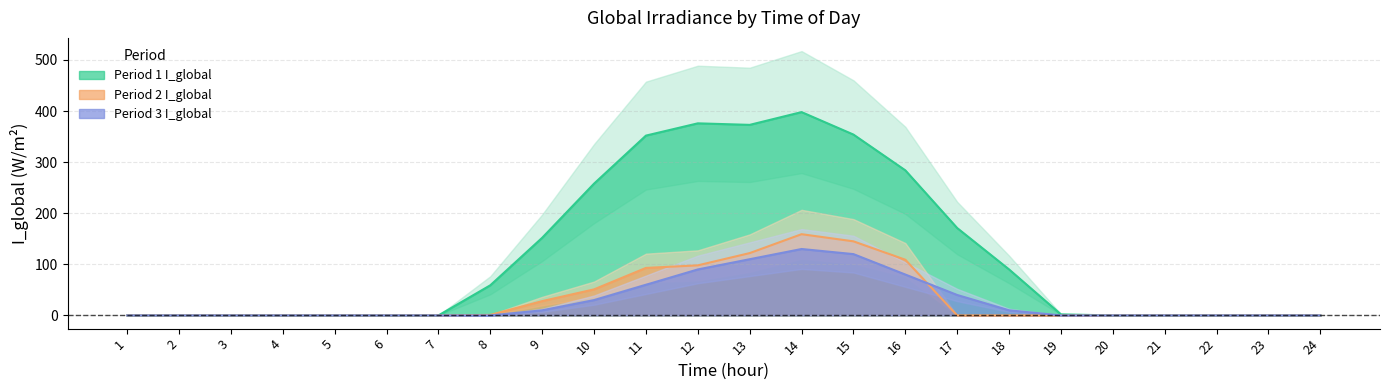

Rank the series by their maximum value, from highest to lowest.

Period 1 I_global, Period 2 I_global, Period 3 I_global